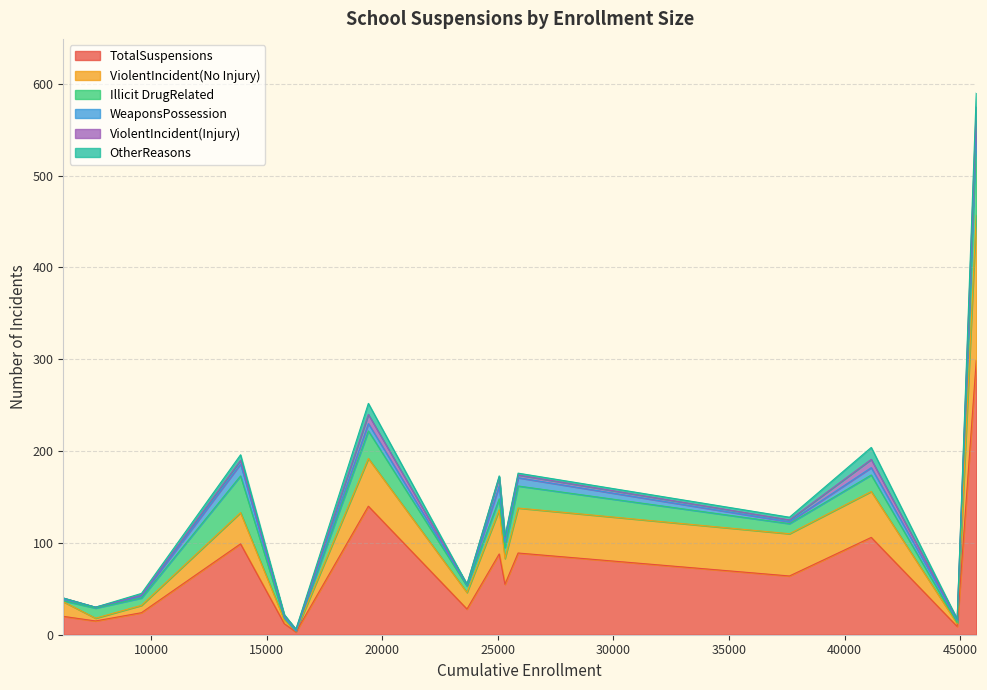

How many distinct data groups are displayed?

6